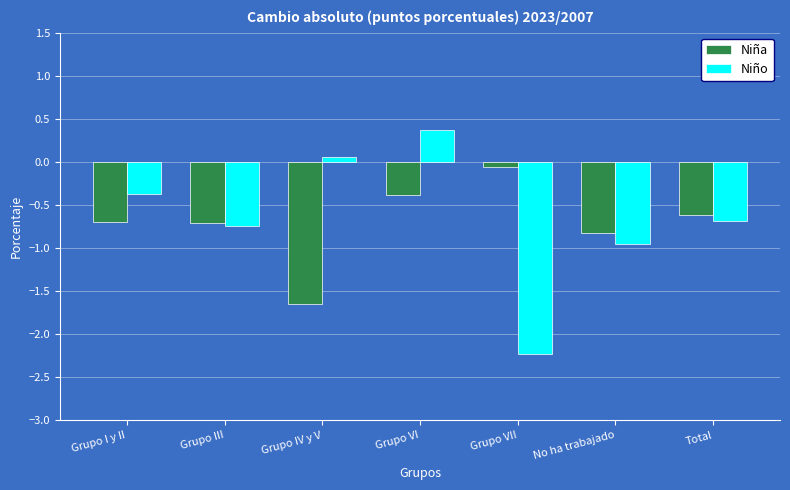

What is the label of the 5th bar from the right?

Grupo IV y V